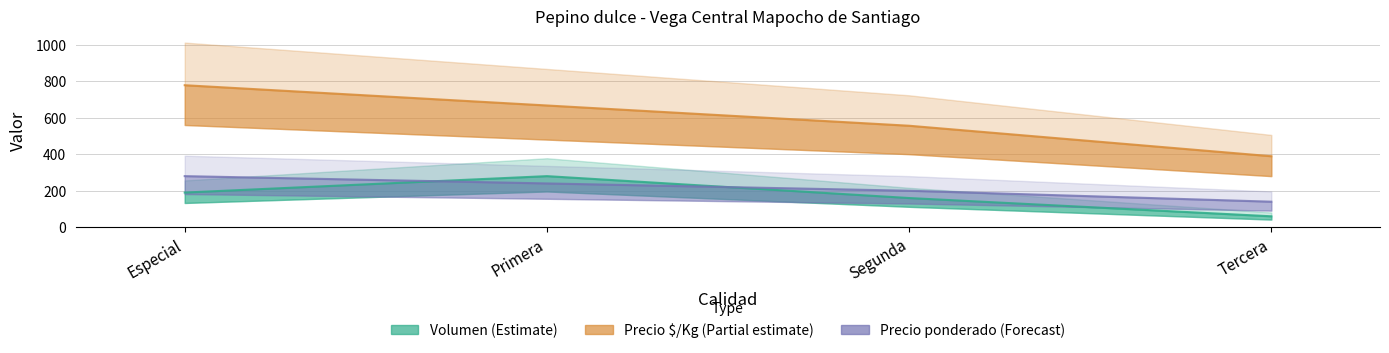

What is the lowest value of the Volumen series?

60